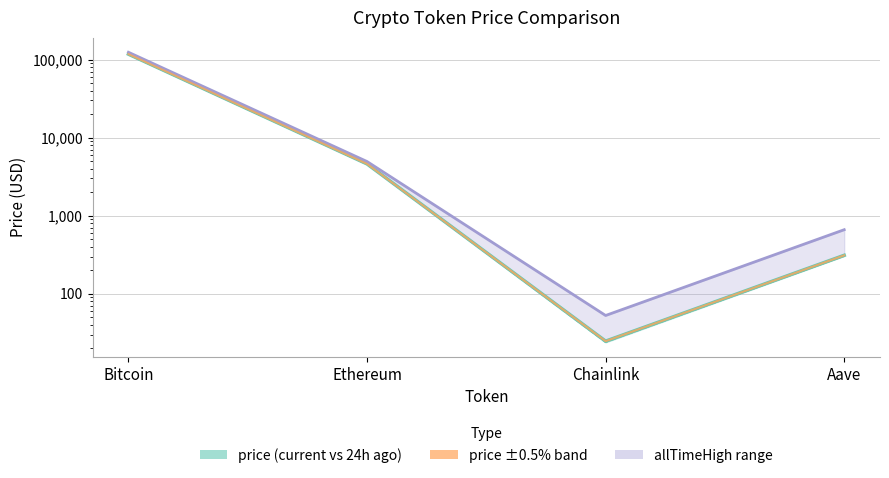

Which category has the lowest value in the price series?

Chainlink